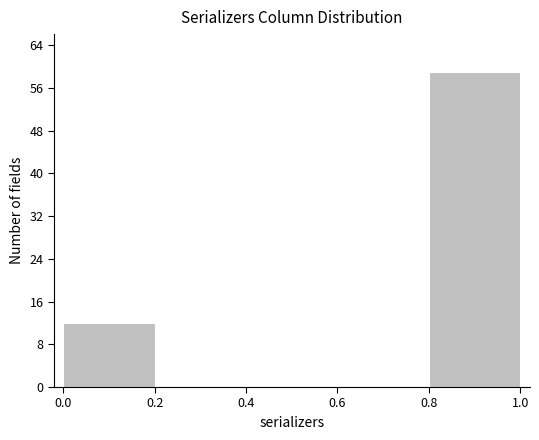

Which range on the x-axis has the tallest bar?

0.8 to 1.0